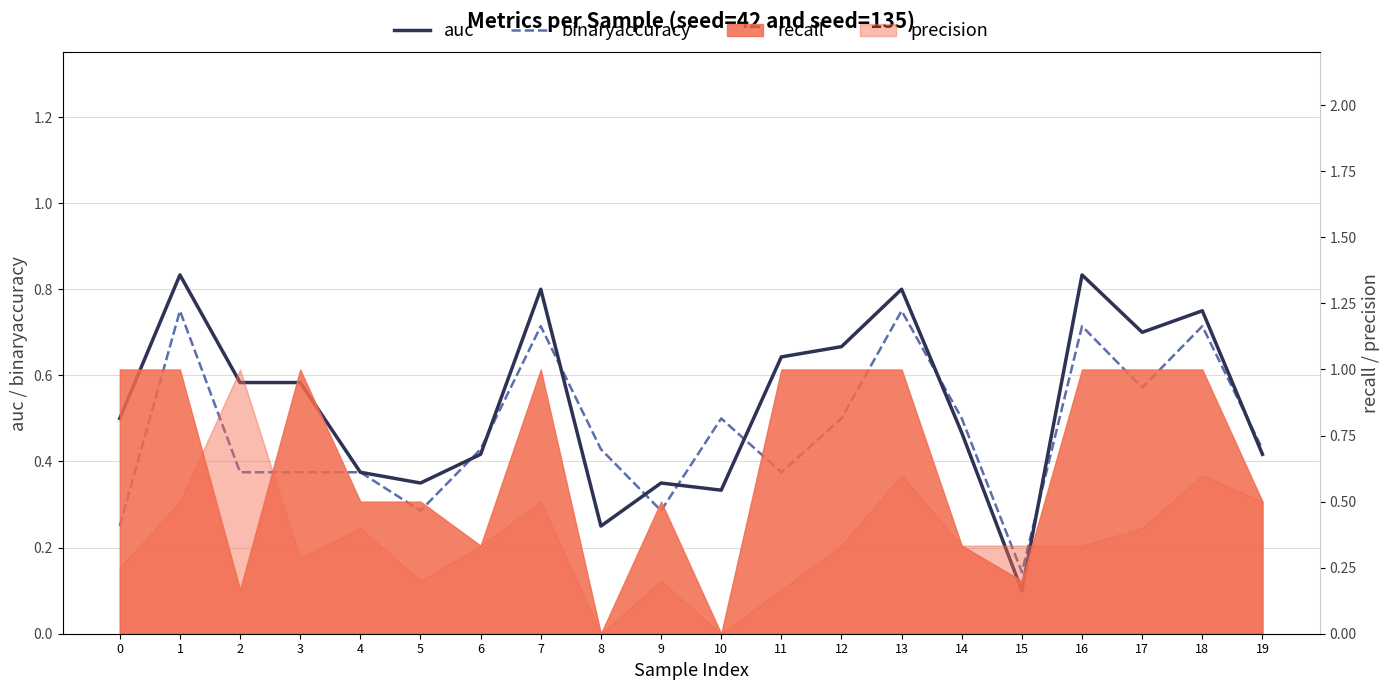

Does the chart display data point markers on the line(s)?

No